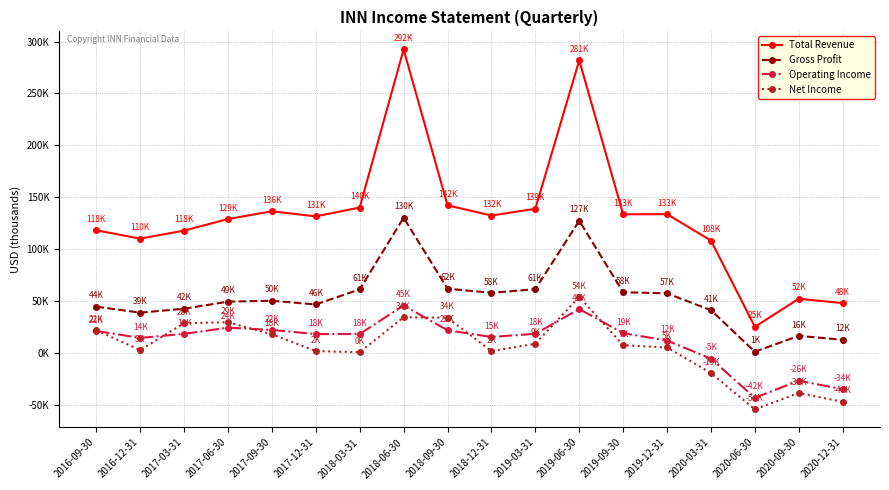

Does the chart have visible grid lines?

Yes